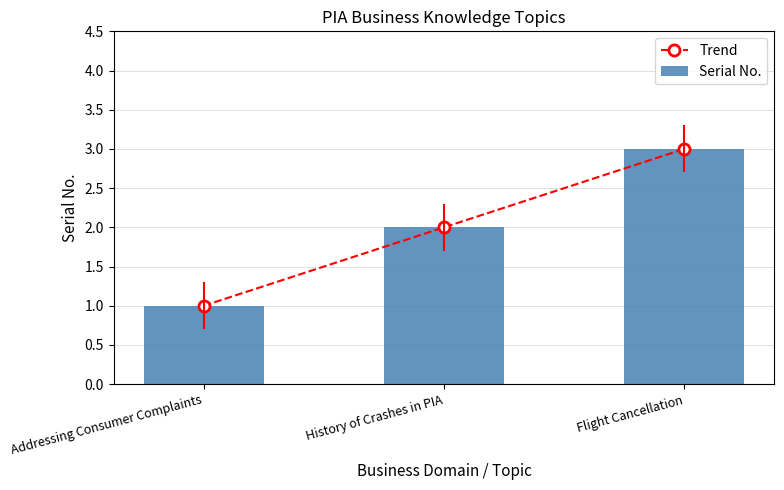

How many Trend values are between 1 and 3?

3